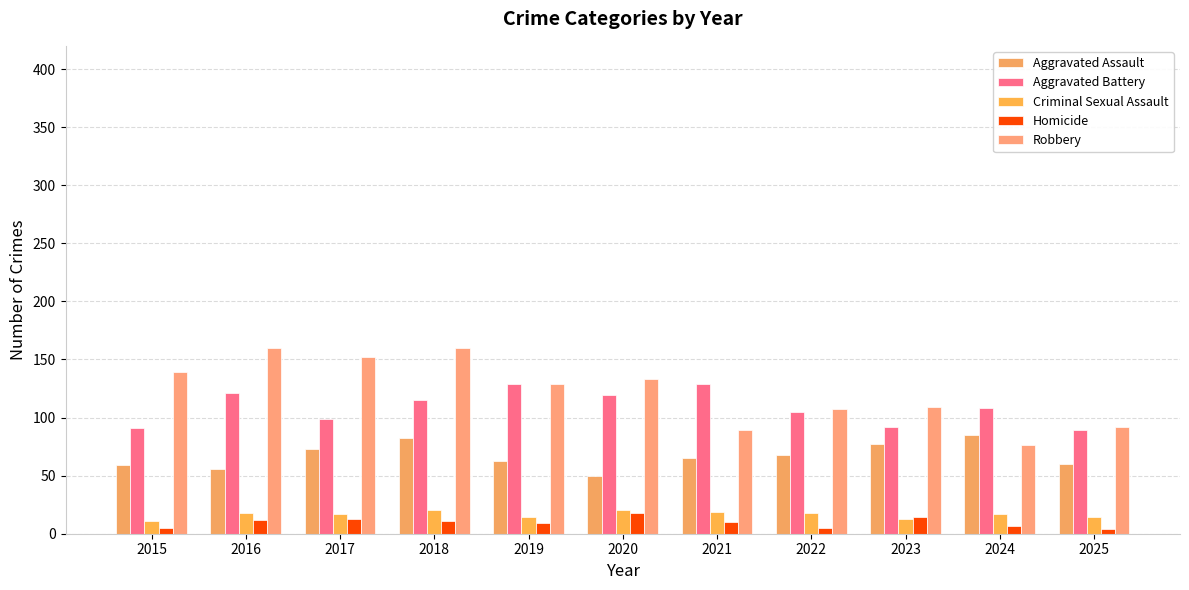

What is the spread (max minus min) of values at 2020?

115